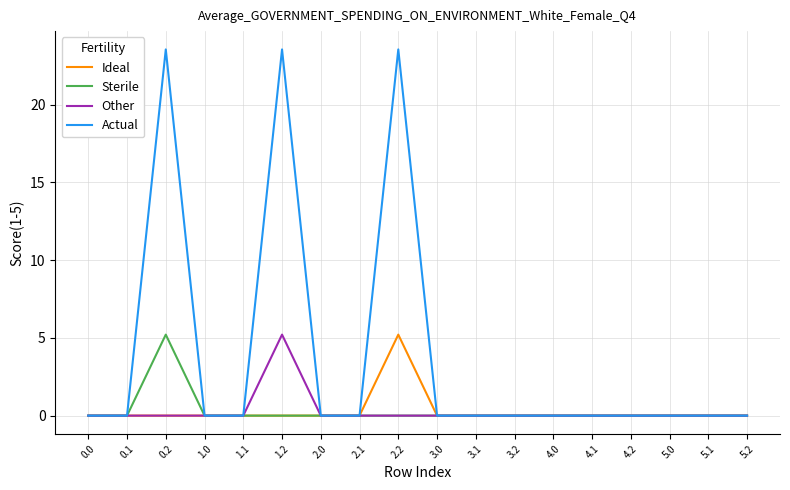

Which series has the largest total across all categories?

Actual